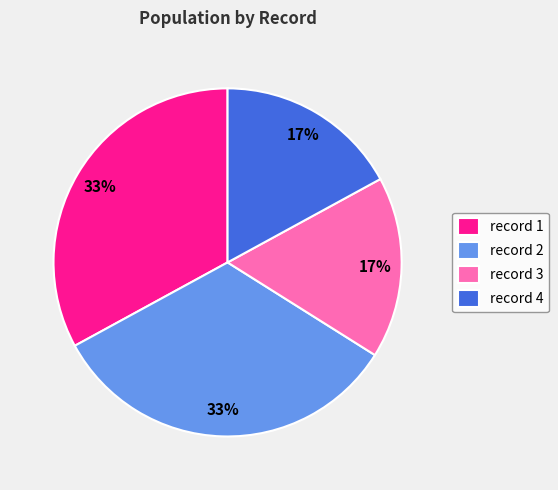

Between record 3 and record 2, which is larger?

record 2